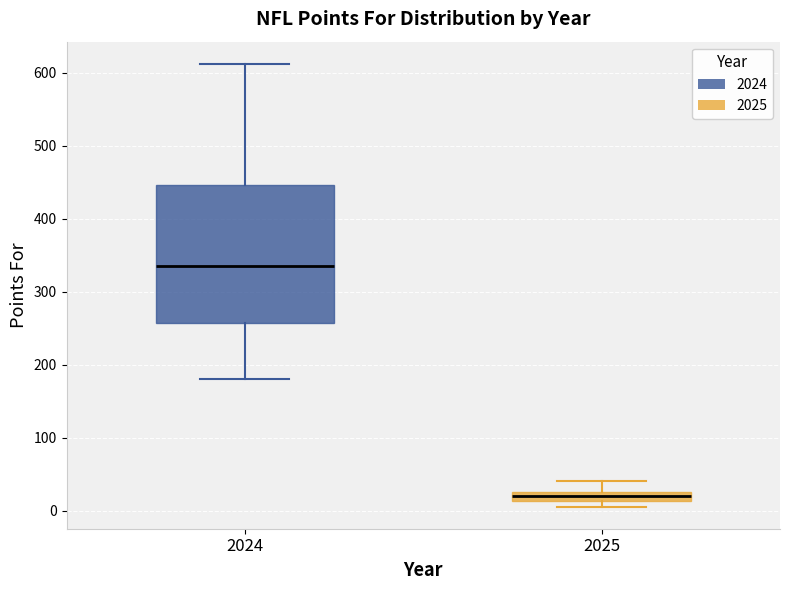

Comparing the boxes themselves (not the whiskers), which one is the tallest?

2024